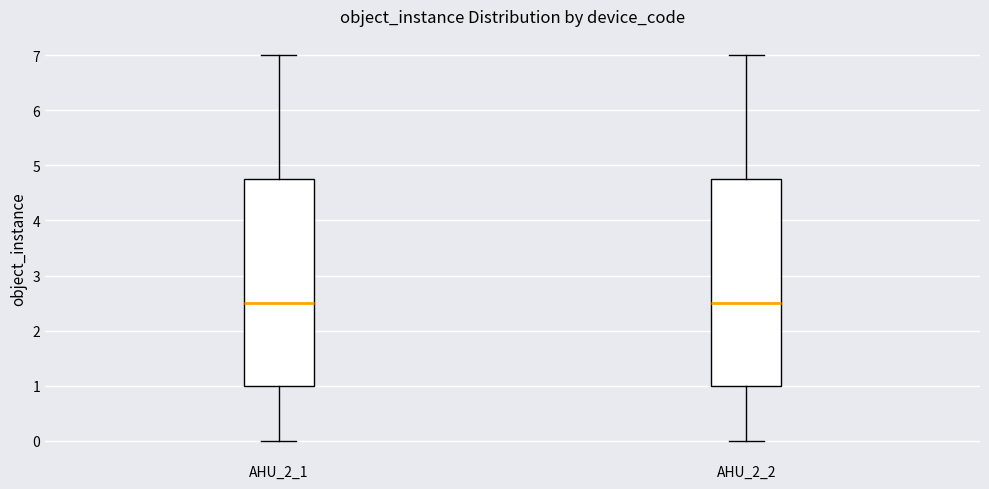

Reading left to right, read every box against the y-axis: the position of its median line, the range the box covers, and the ends of its whiskers. The values are not printed on the chart, so give them approximately, as read against the axis.

AHU_2_1: median 2.5, box 1.0 to 4.8, whiskers 0.0 to 7.0
AHU_2_2: median 2.5, box 1.0 to 4.8, whiskers 0.0 to 7.0